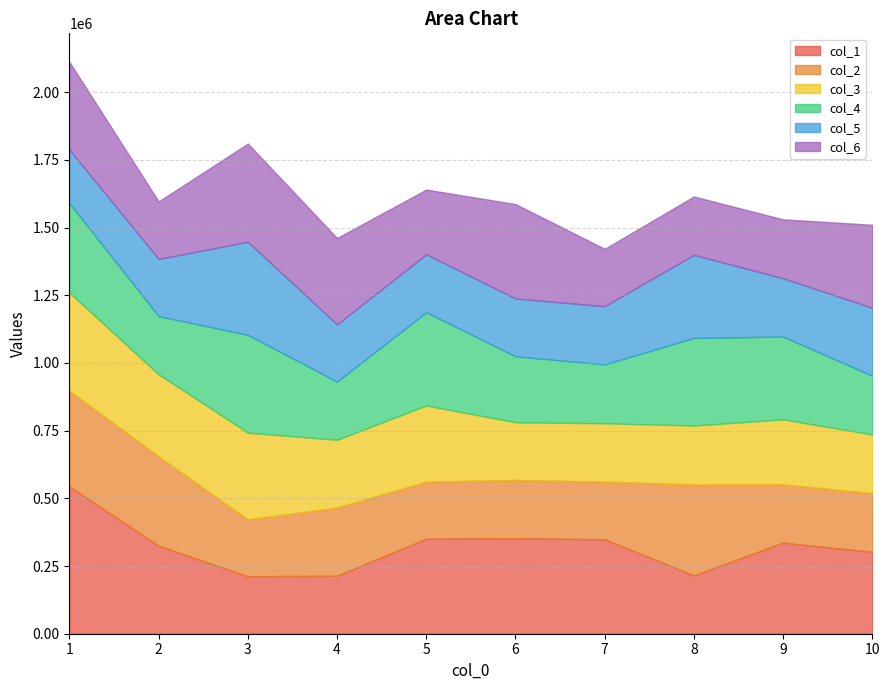

Where do col_3 and col_1 first cross each other?

2 and 3